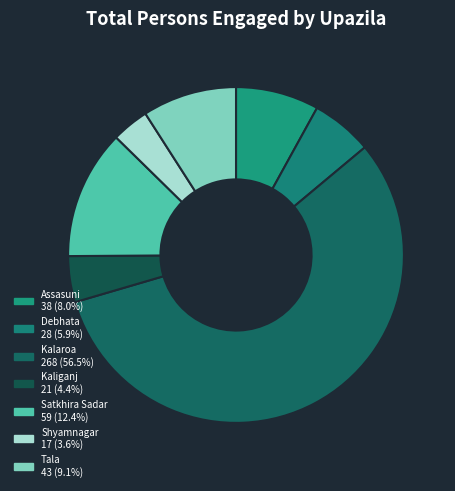

Which slice is the smallest?

Shyamnagar